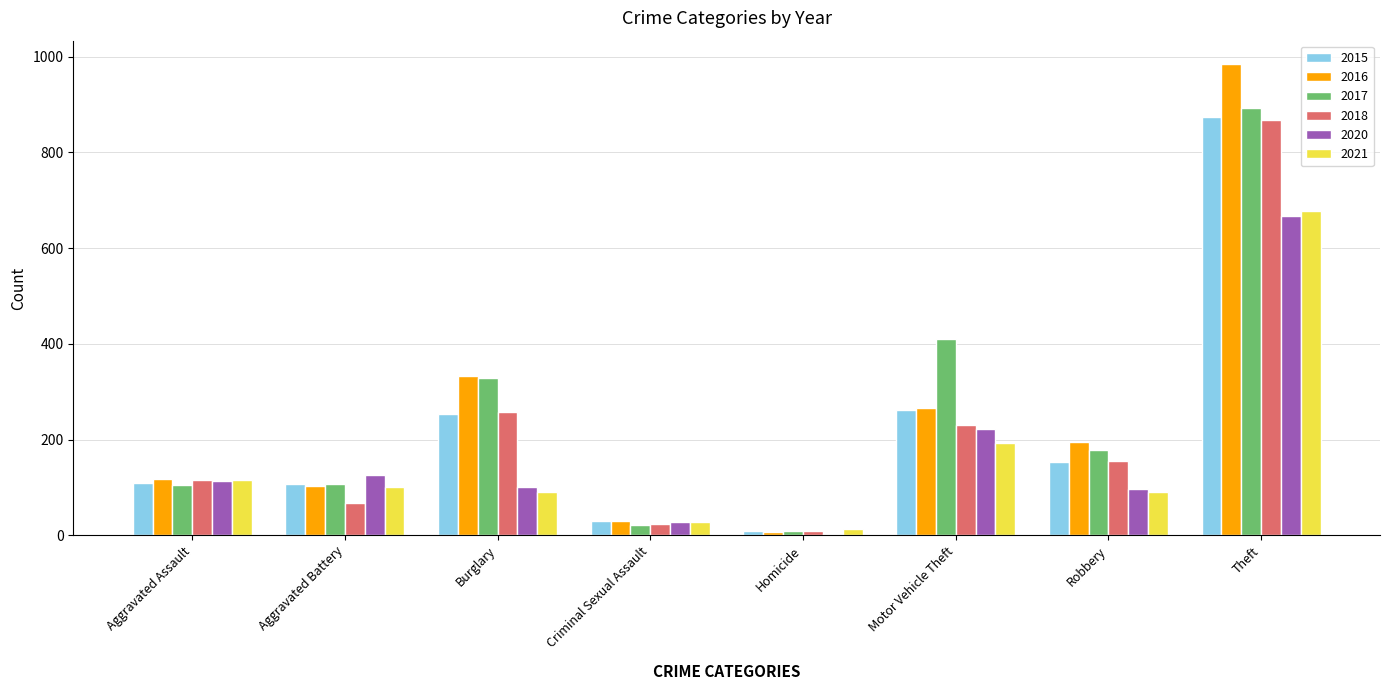

What is the highest value of the 2016 series?

984